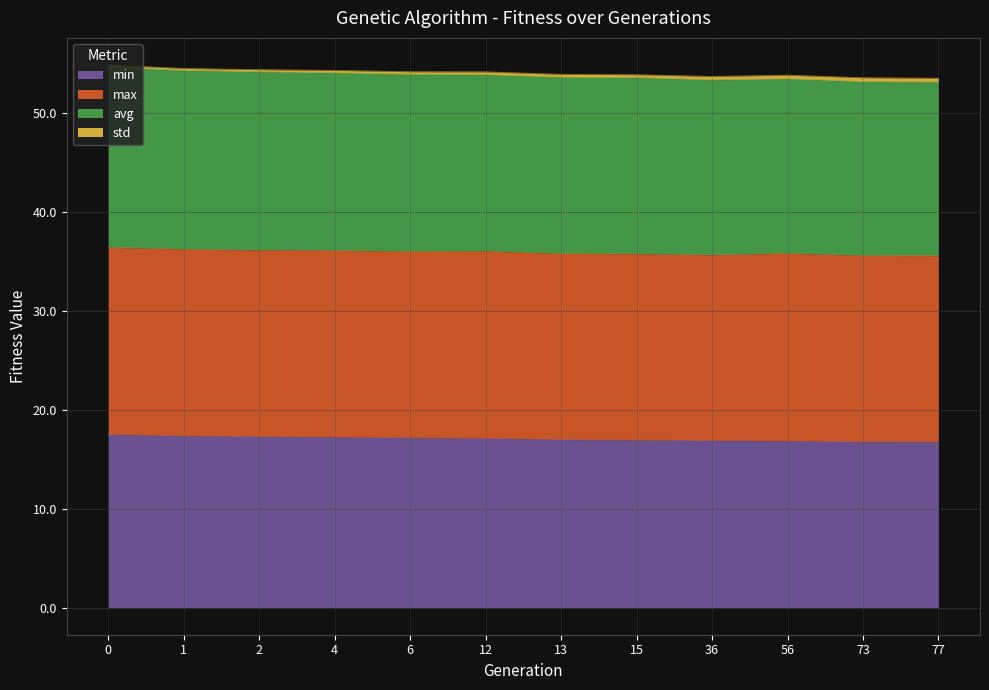

In avg, how many points are higher than both neighbors (excluding endpoints)?

1